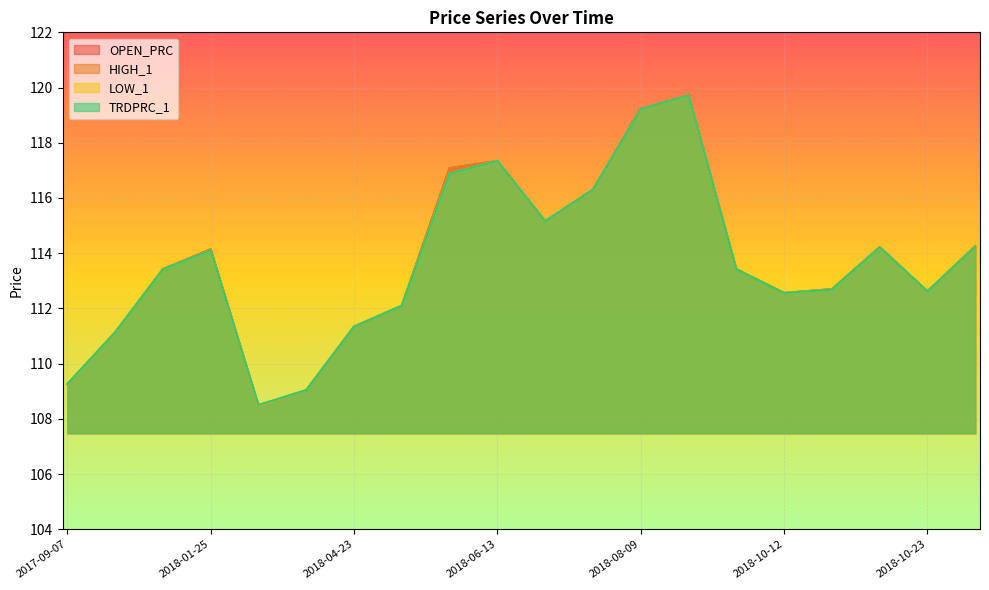

At which category does TRDPRC_1 reach its first local valley?

2018-02-15